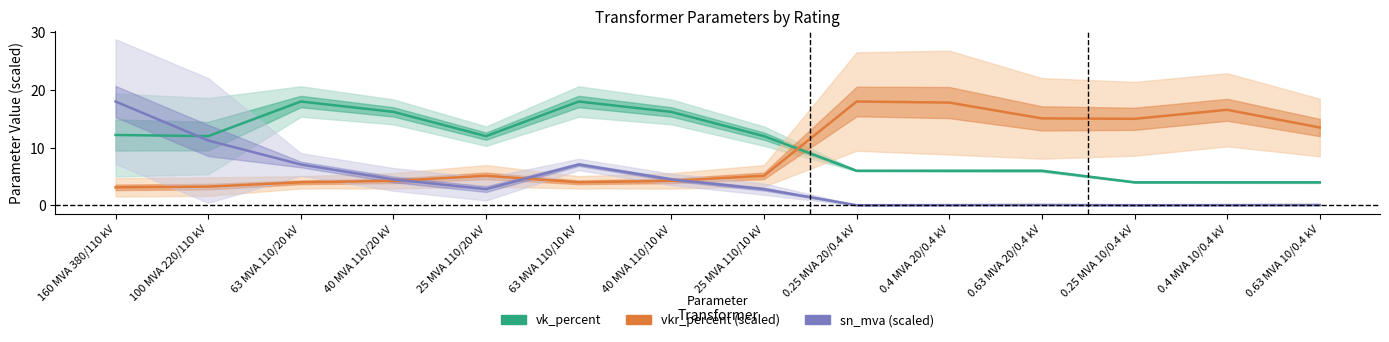

At which label does sn_mva (scaled) first exceed 2?

160 MVA 380/110 kV